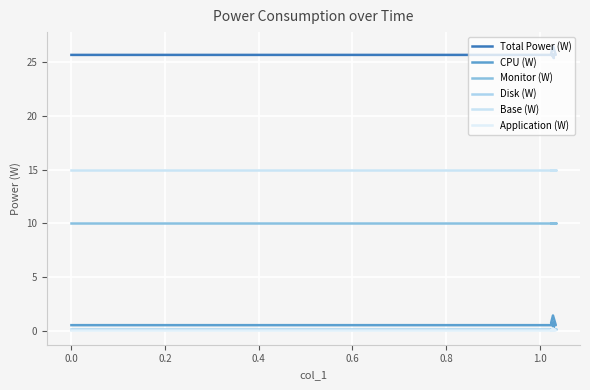

True or false: Monitor (W) and Disk (W) cross at least once.

False